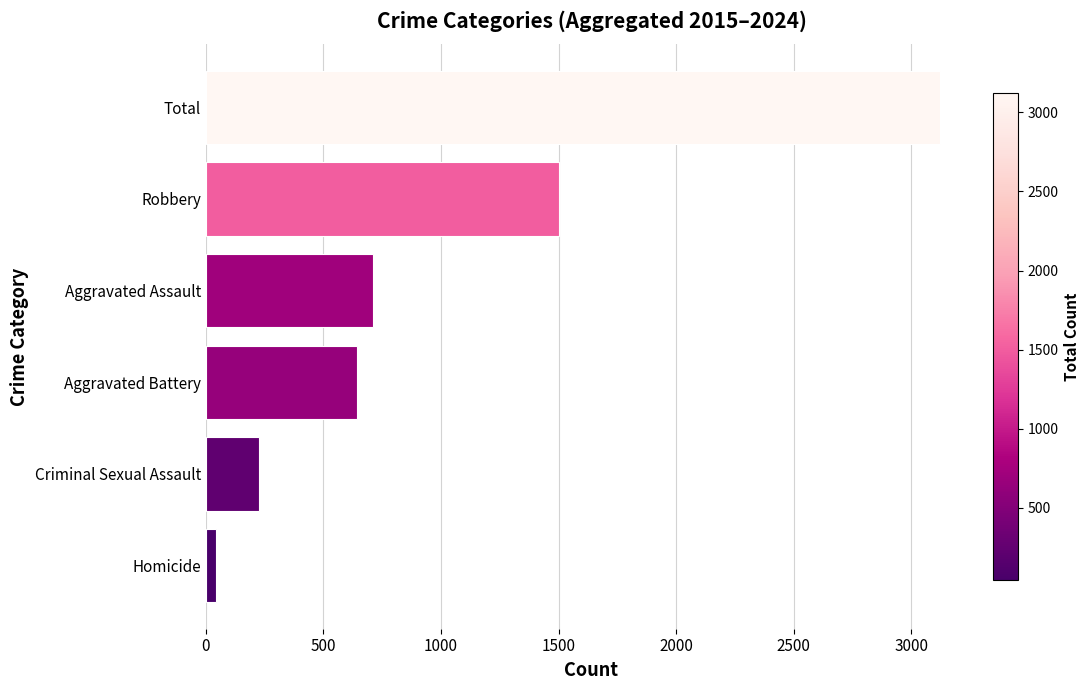

How many data points are less than 710?

3